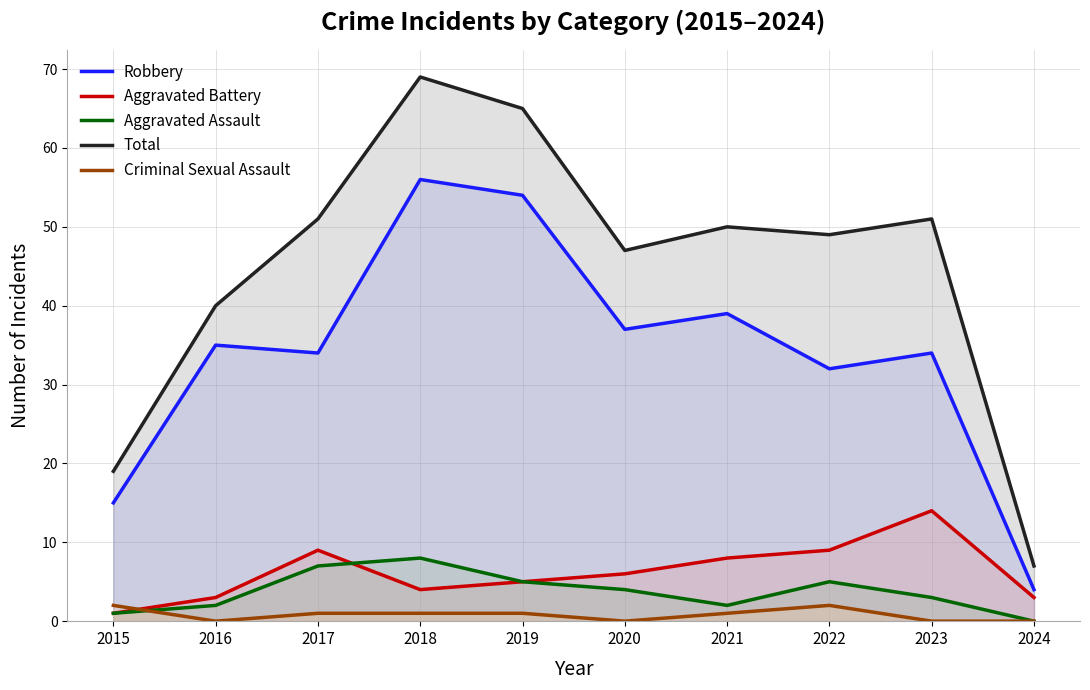

Where is the first local minimum for Robbery?

2017